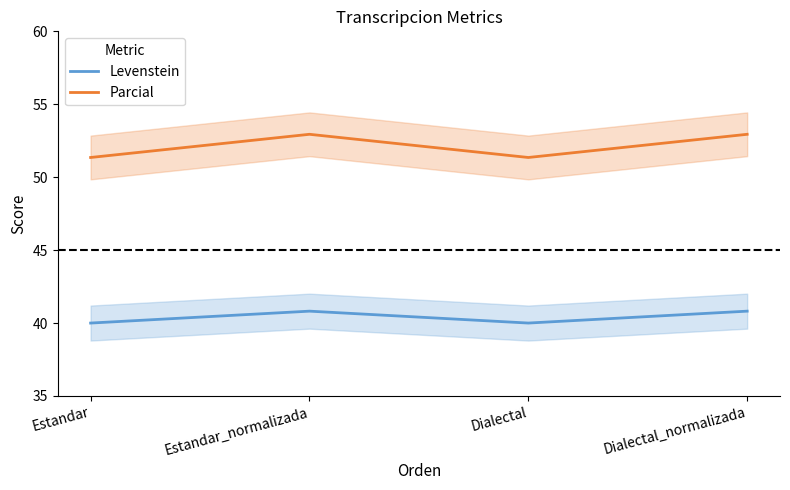

True or false: Levenstein has a value of 66.8 at Estandar_normalizada.

False